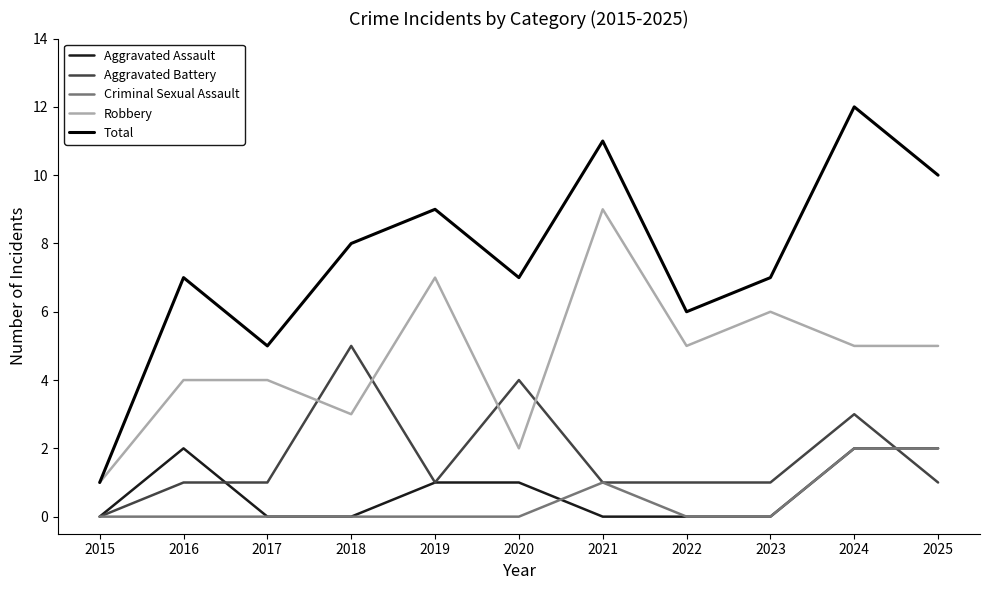

What is the sum of all Criminal Sexual Assault values?

5